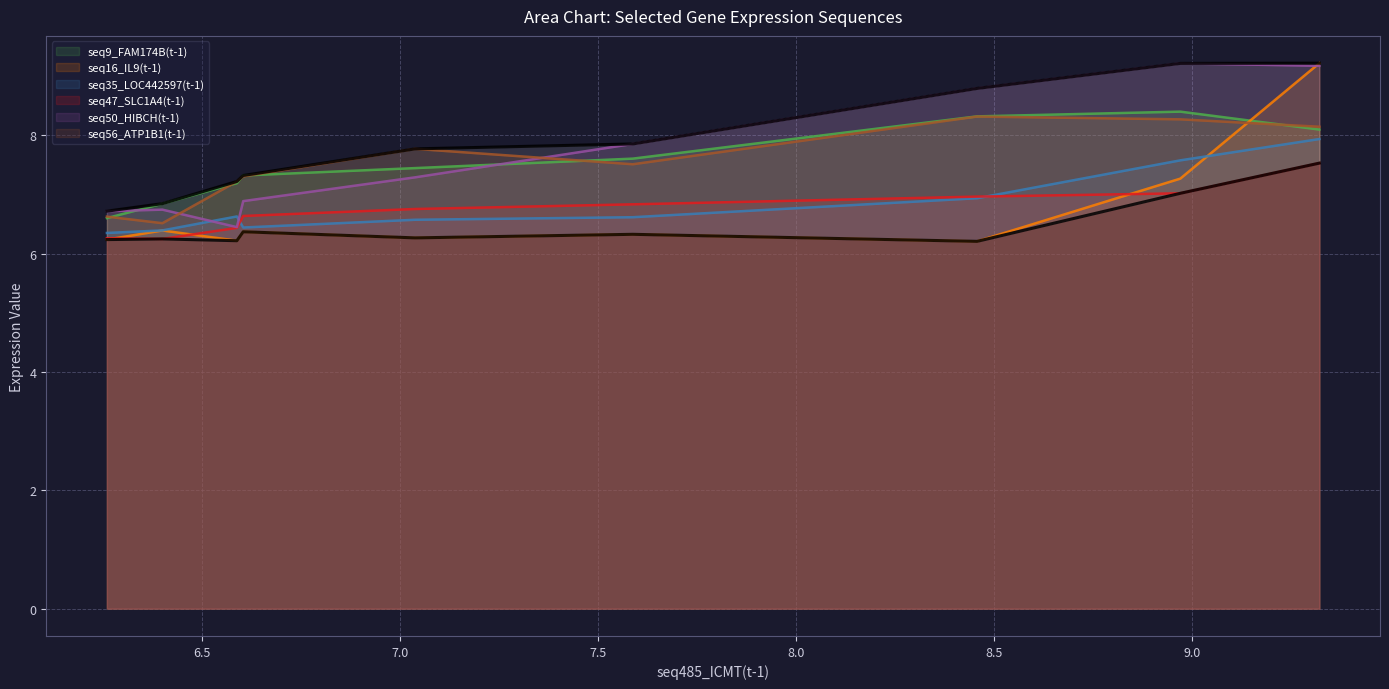

Which series has the largest range (max minus min)?

seq16_IL9(t-1)